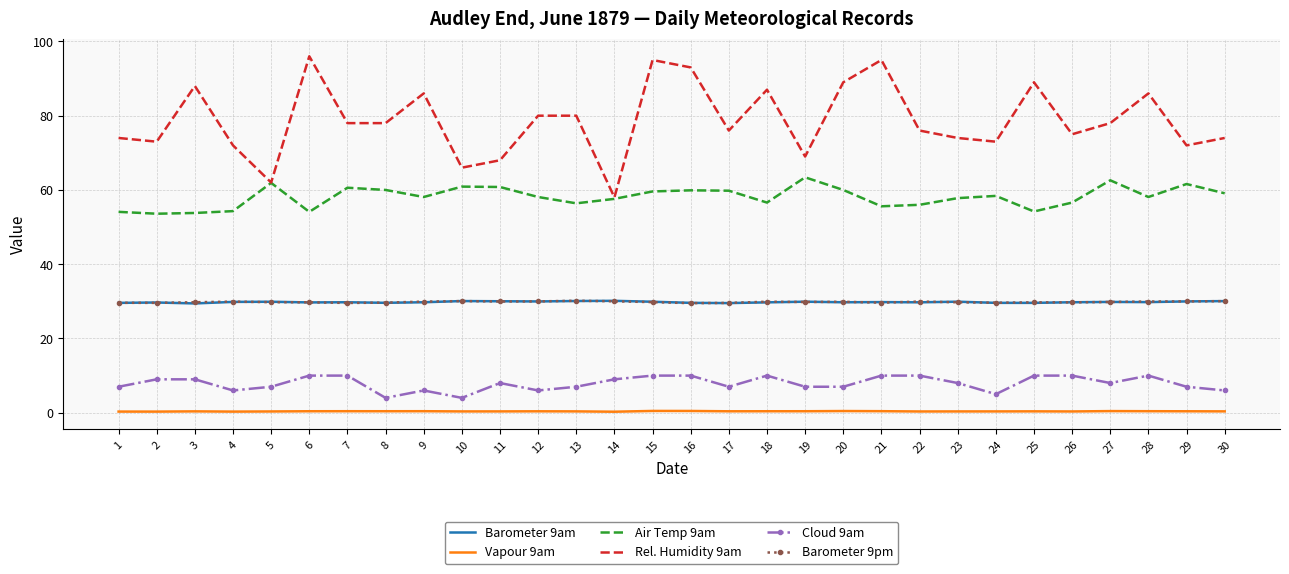

Between 8 and 14, which series saw the biggest shift?

Rel. Humidity 9am